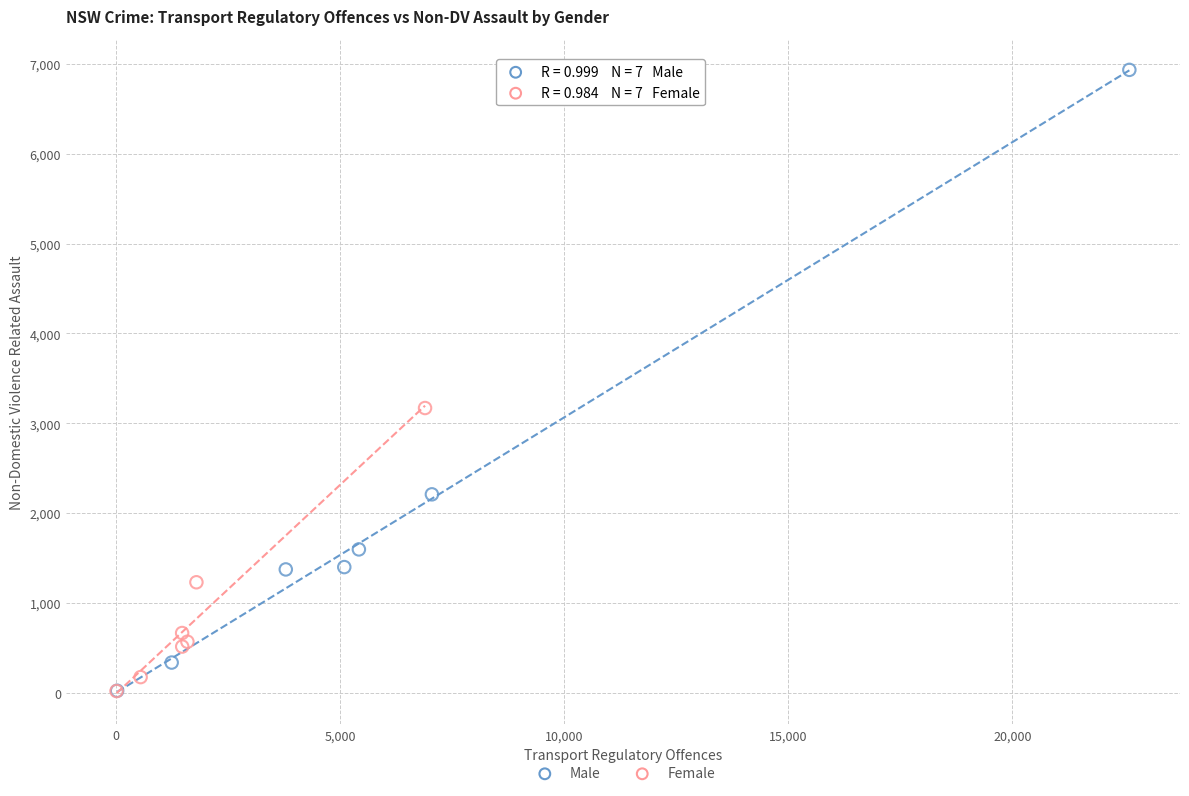

What are all the series names shown in the legend?

Male, Female